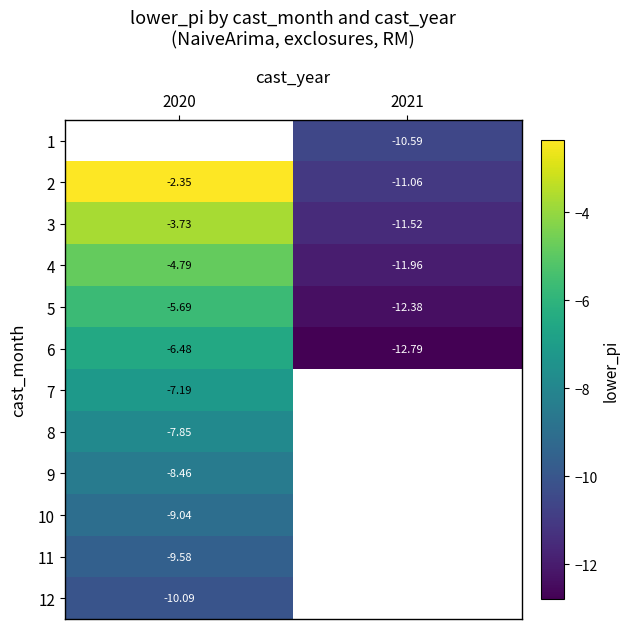

Is the value of 2 at 2020 greater than the value of 4 at 2021?

Yes